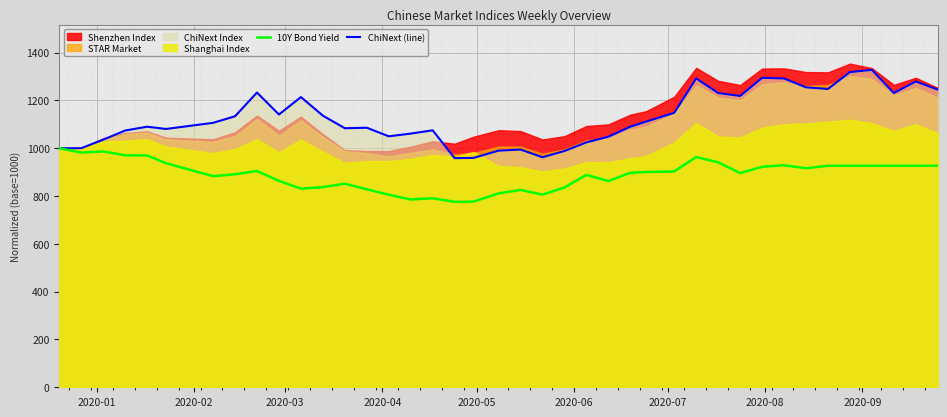

What is the maximum value for ChiNext (line)?

1327.9